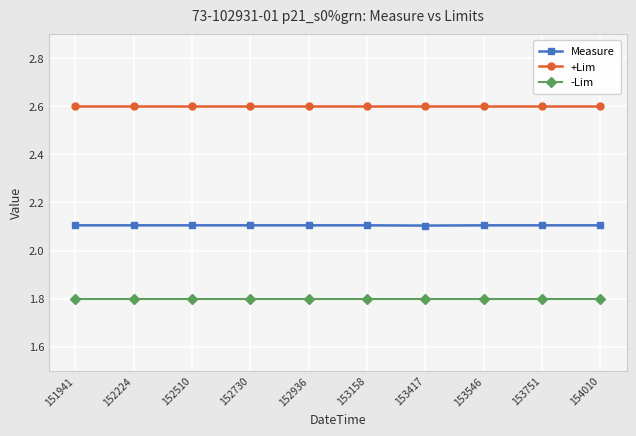

The -Lim series shows 3.0 at 153751. True or false?

False